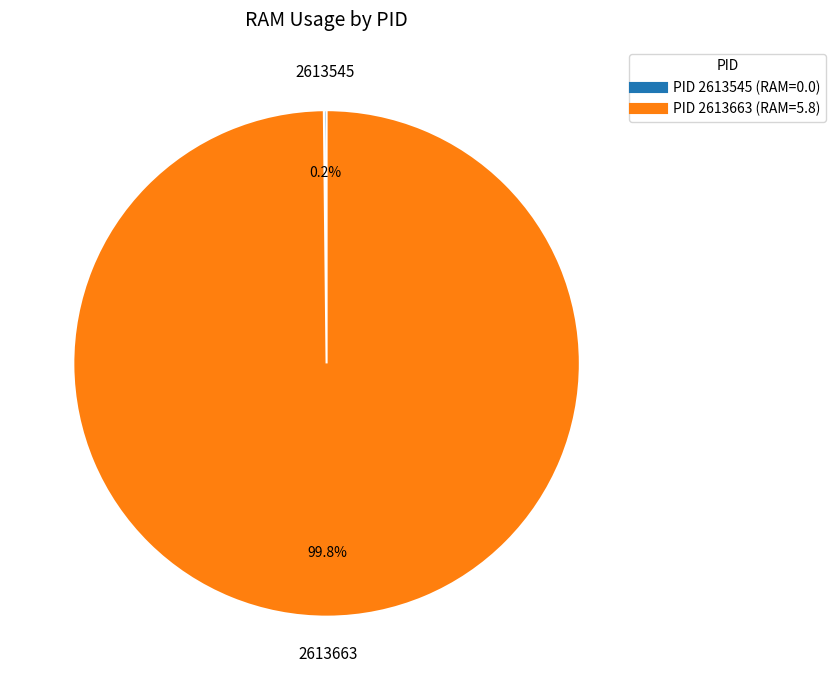

Is there any slice that represents more than half of the pie?

Yes